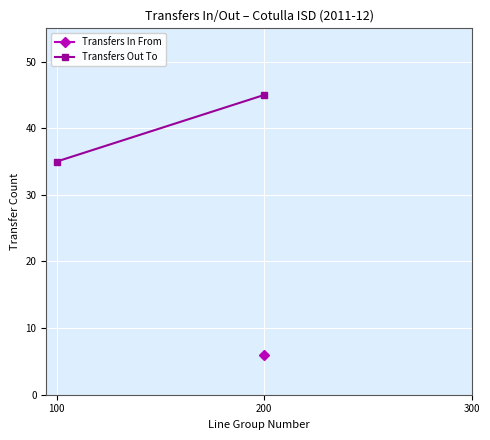

What is the difference between the highest and lowest values at 200?

39.0